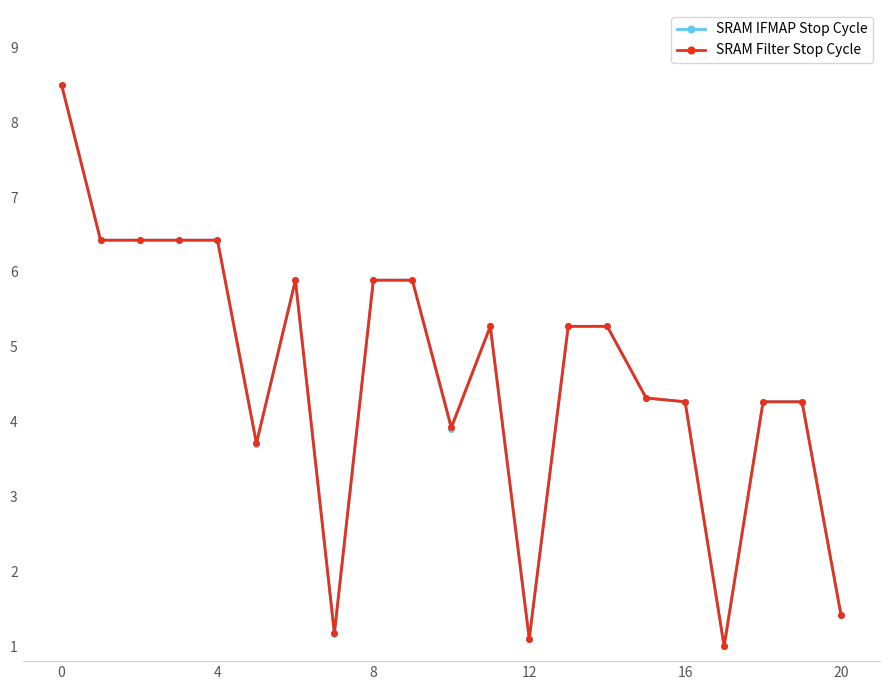

What is the smallest value displayed?

1.0